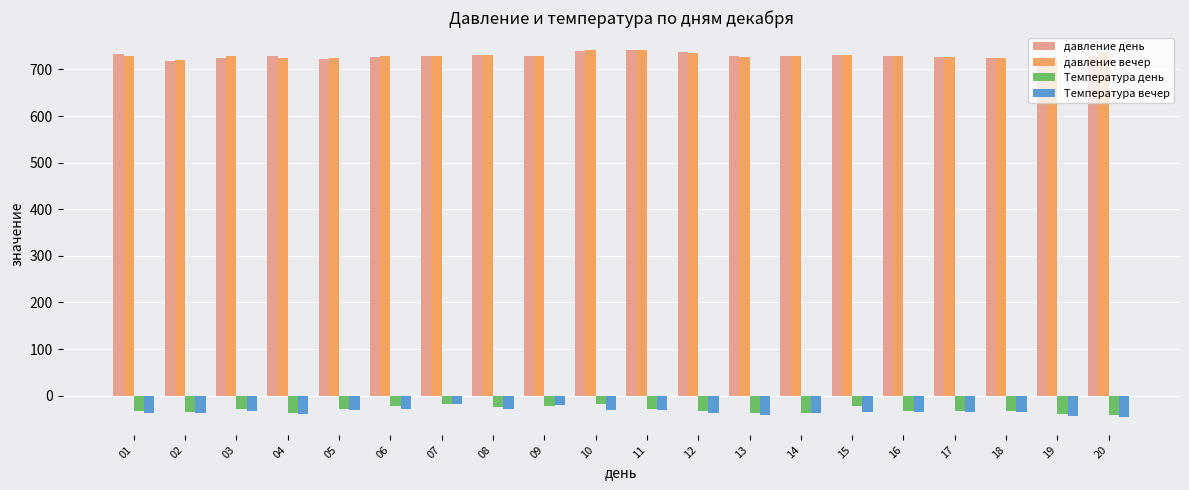

Count the number of categories in the chart.

20